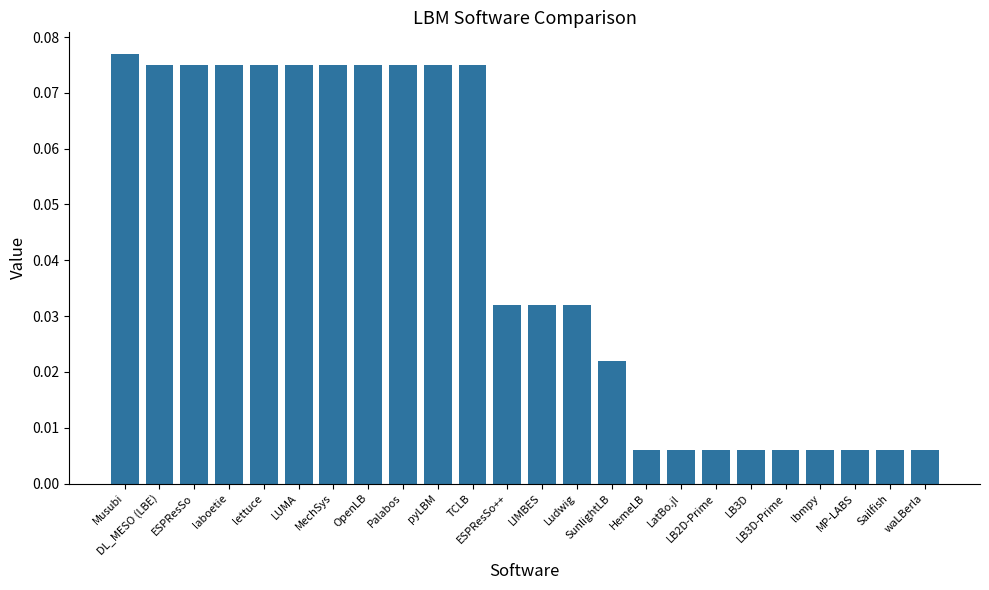

Rank the categories by value from lowest to highest.

HemeLB, LatBo.jl, LB2D-Prime, LB3D, LB3D-Prime, lbmpy, MP-LABS, Sailfish, waLBerla, SunlightLB, ESPResSo++, LIMBES, Ludwig, DL_MESO (LBE), ESPResSo, laboetie, lettuce, LUMA, MechSys, OpenLB, Palabos, pyLBM, TCLB, Musubi